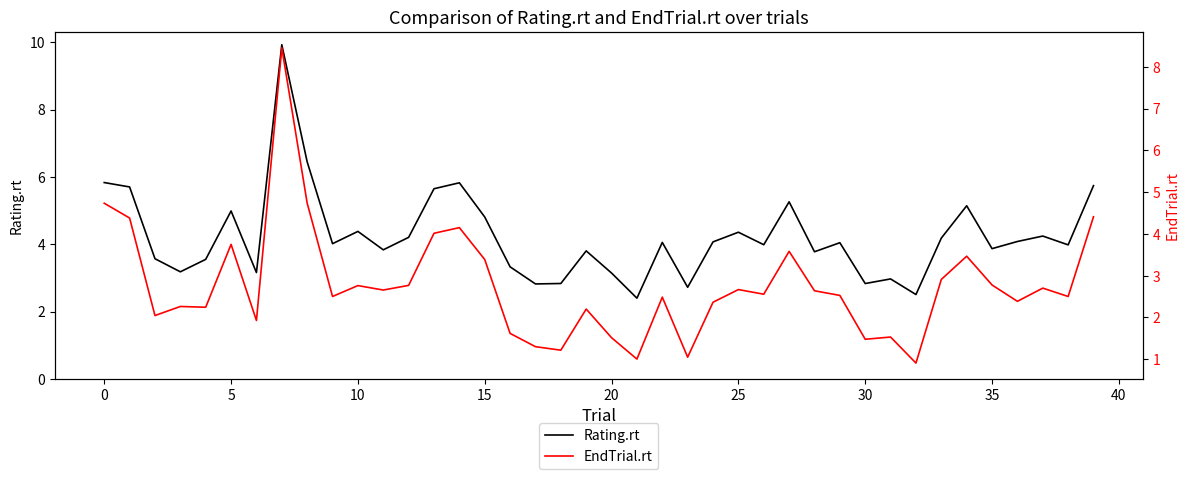

Which series changed the most between 11 and 39?

Rating.rt